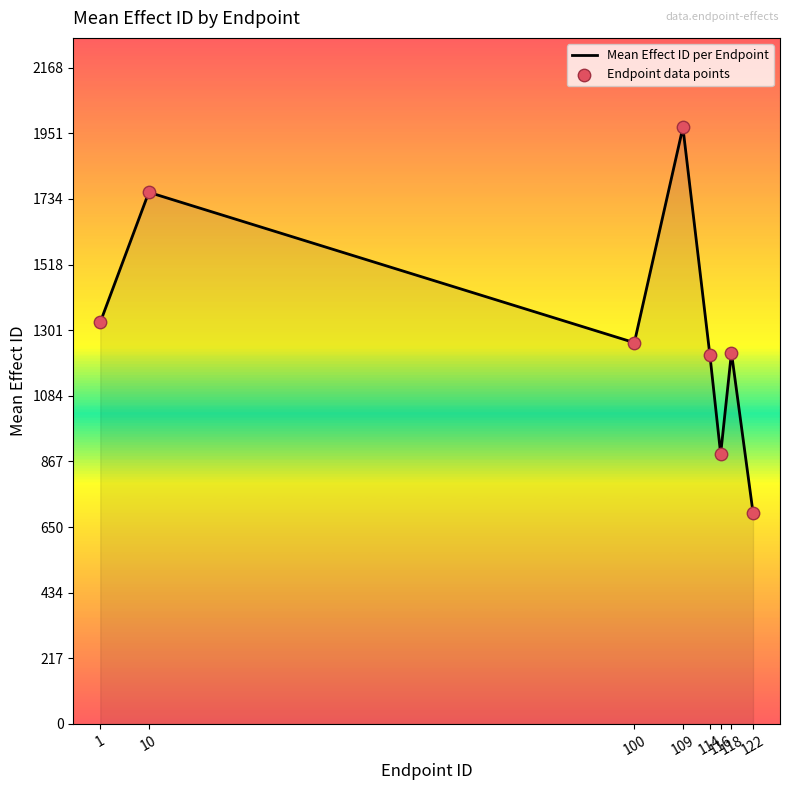

What is the smallest value displayed?

698.3